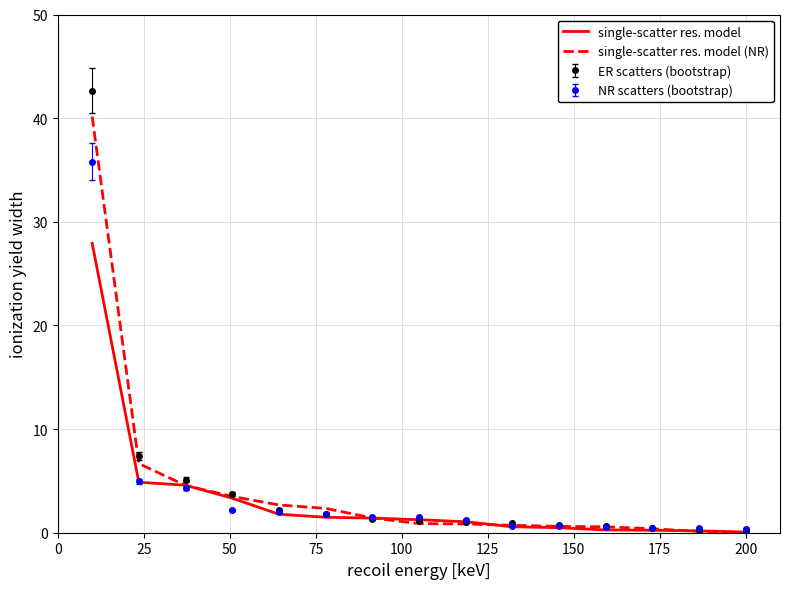

What is the maximum value shown in the chart?

42.7